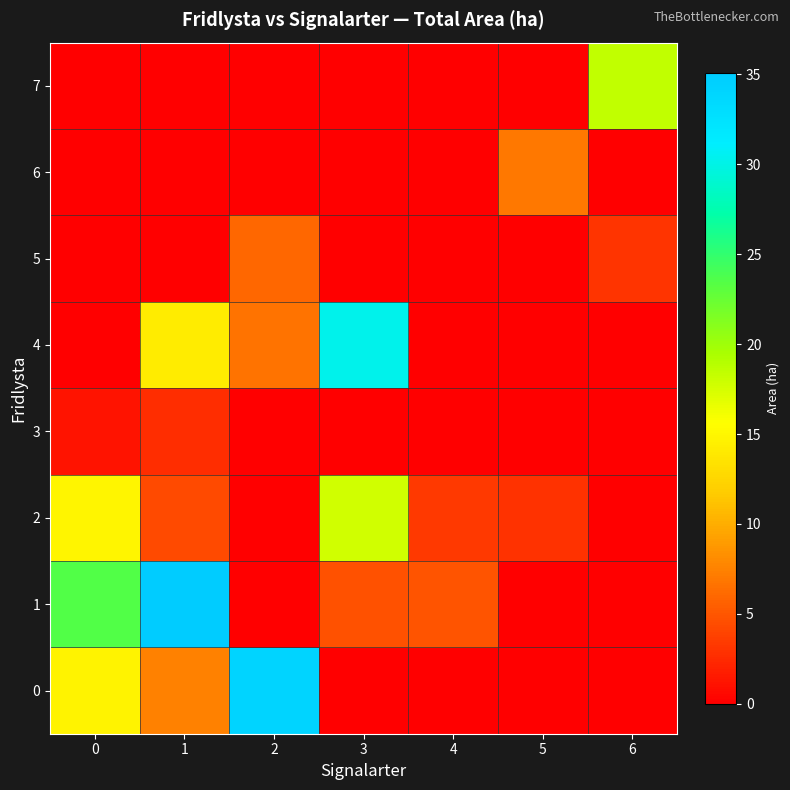

At 2, list the series in order from smallest to largest.

1, 2, 3, 6, 7, 5, 4, 0